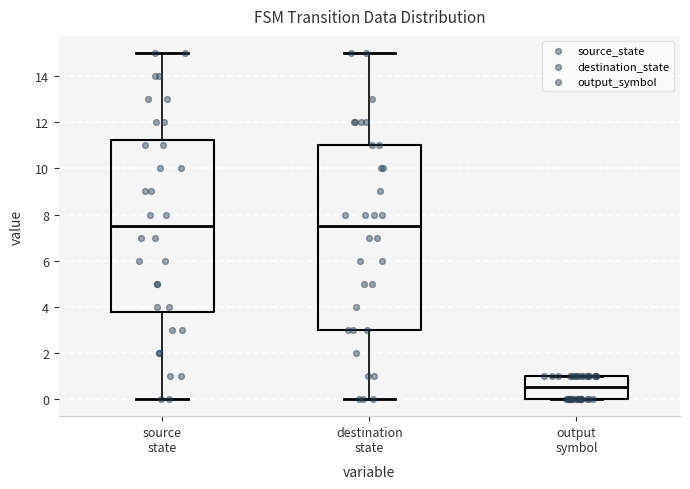

Reading left to right, read every box against the y-axis: the position of its median line, the range the box covers, and the ends of its whiskers. The values are not printed on the chart, so give them approximately, as read against the axis.

source state: median 7.6, box 3.8 to 11.2, whiskers 0.0 to 15.0
destination state: median 7.6, box 3.0 to 11.0, whiskers 0.0 to 15.0
output symbol: median 0.6, box 0.0 to 1.0, whiskers 0.0 to 1.0